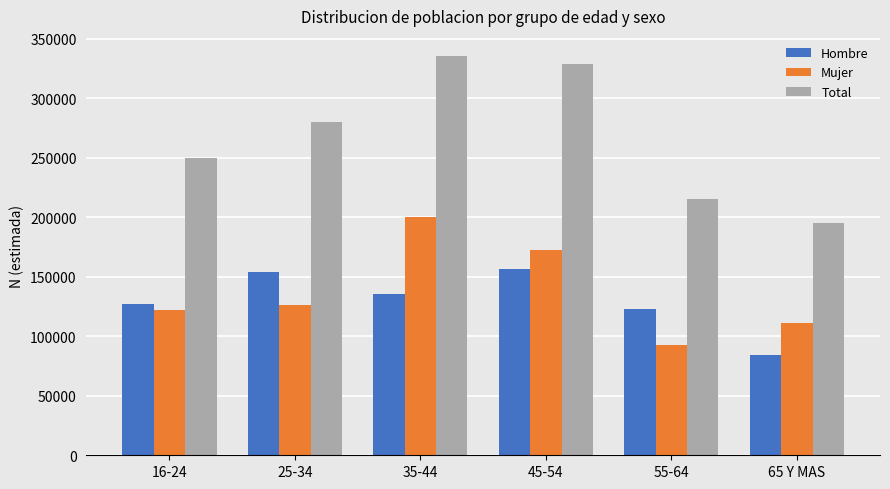

What is the label of the 4th bar from the left?

45-54